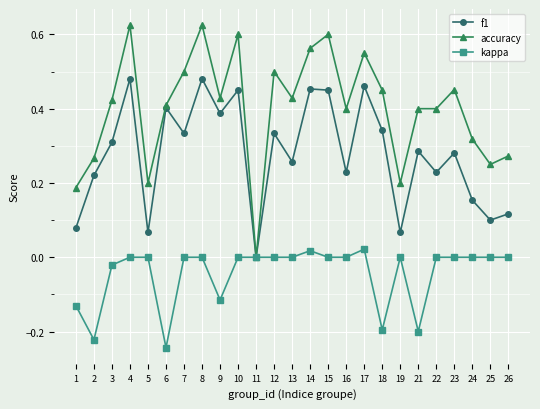

The f1 series shows 0.5 at 17. True or false?

True